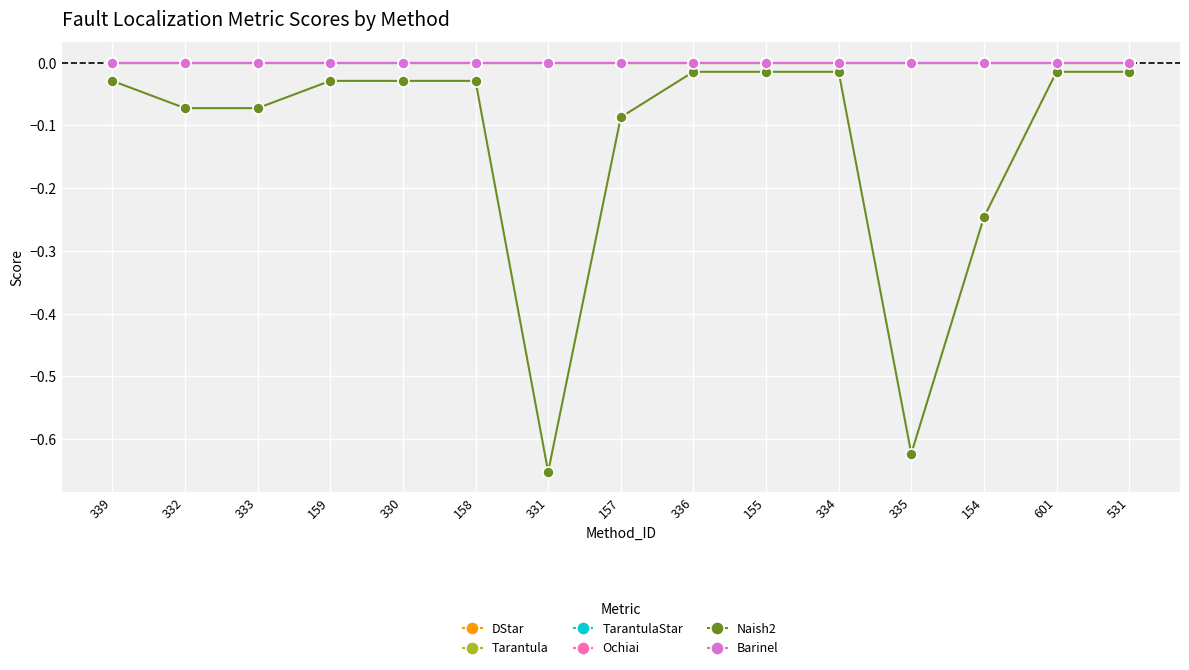

Does the chart have visible grid lines?

Yes